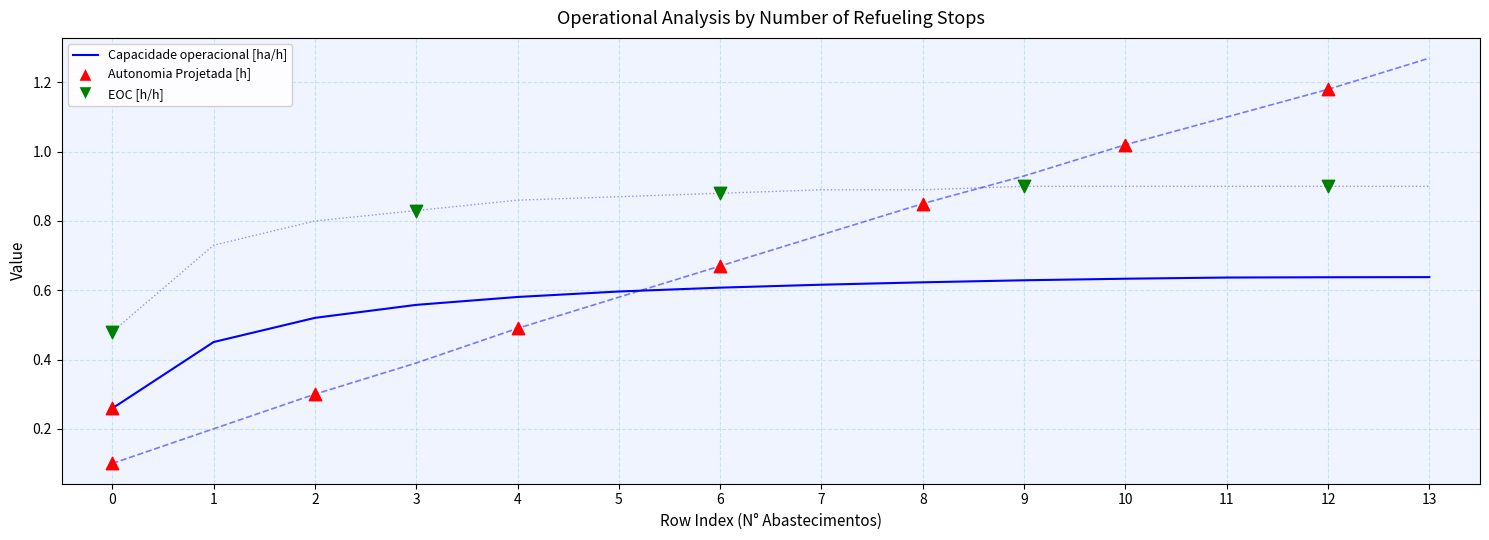

Which series has the widest spread of values?

Autonomia Projetada [h]